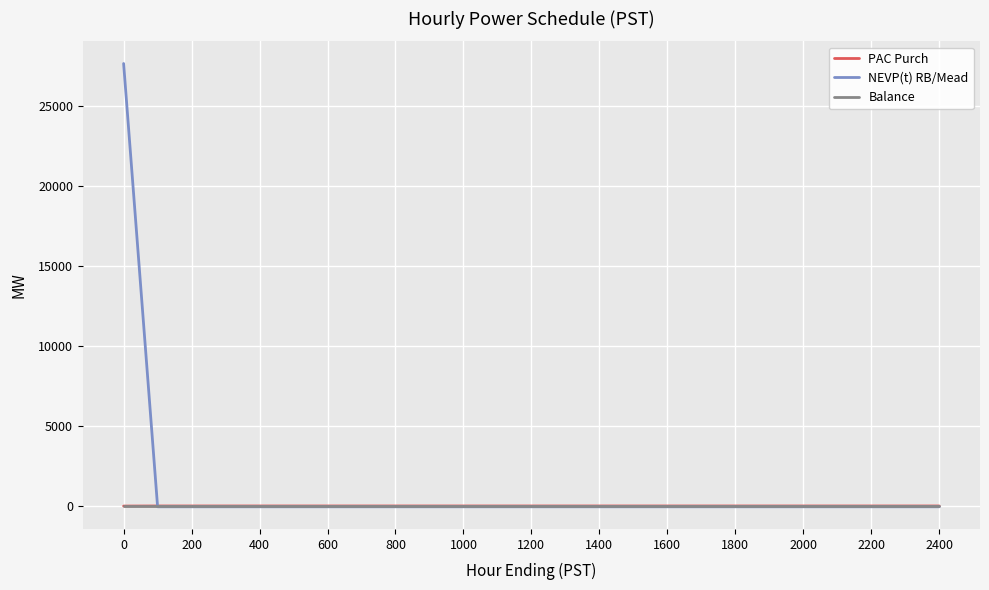

What is the highest value of the NEVP(t) RB/Mead series?

27648.0